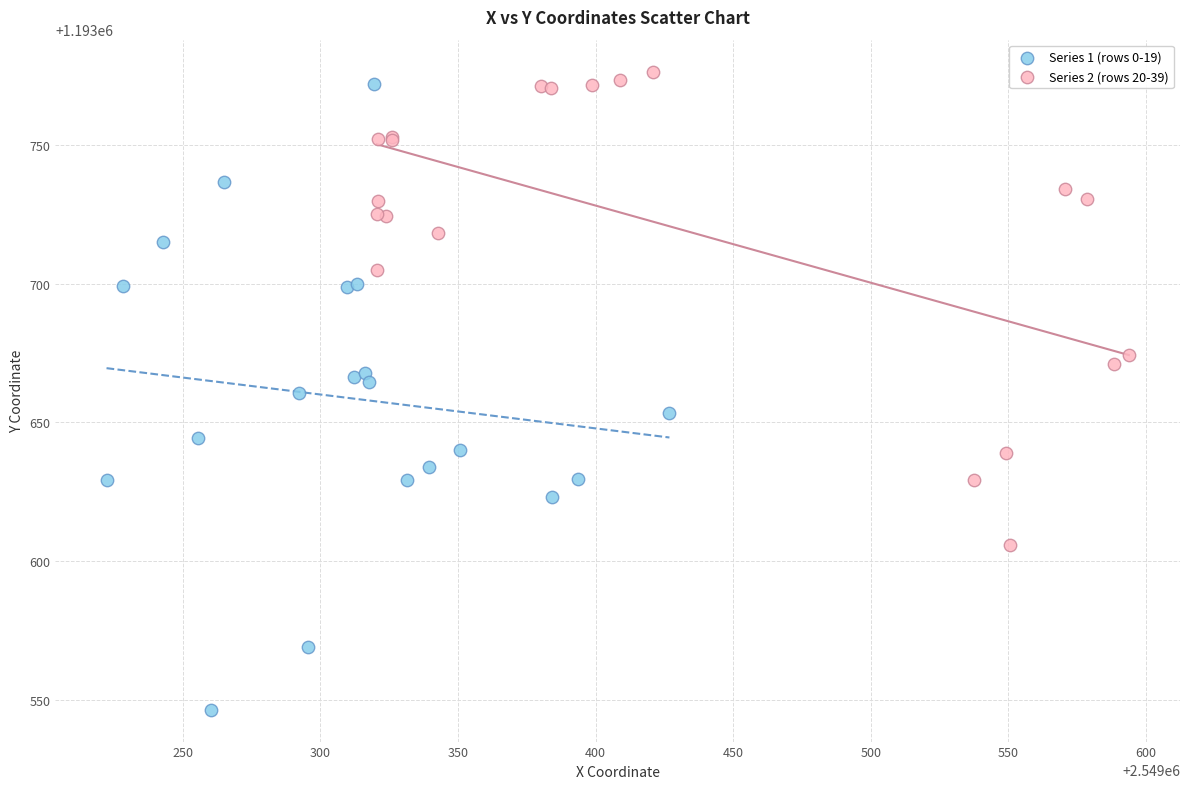

Which series has the largest Y range (max minus min)?

Series 1 (rows 0-19)